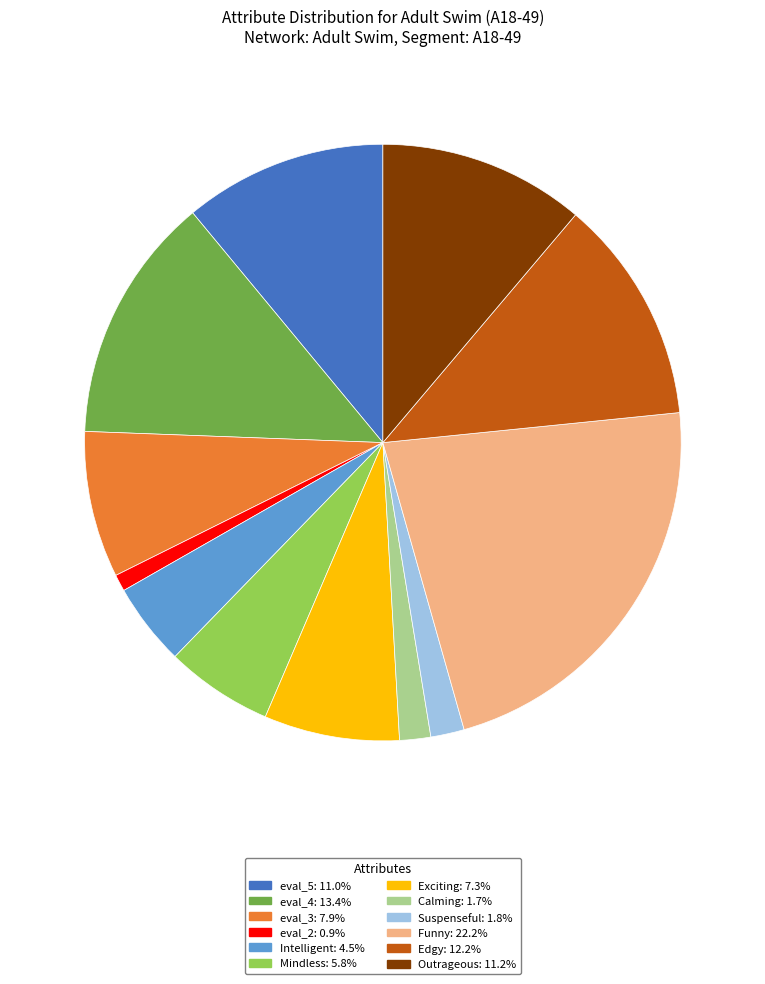

Count the number of slices in the pie.

12